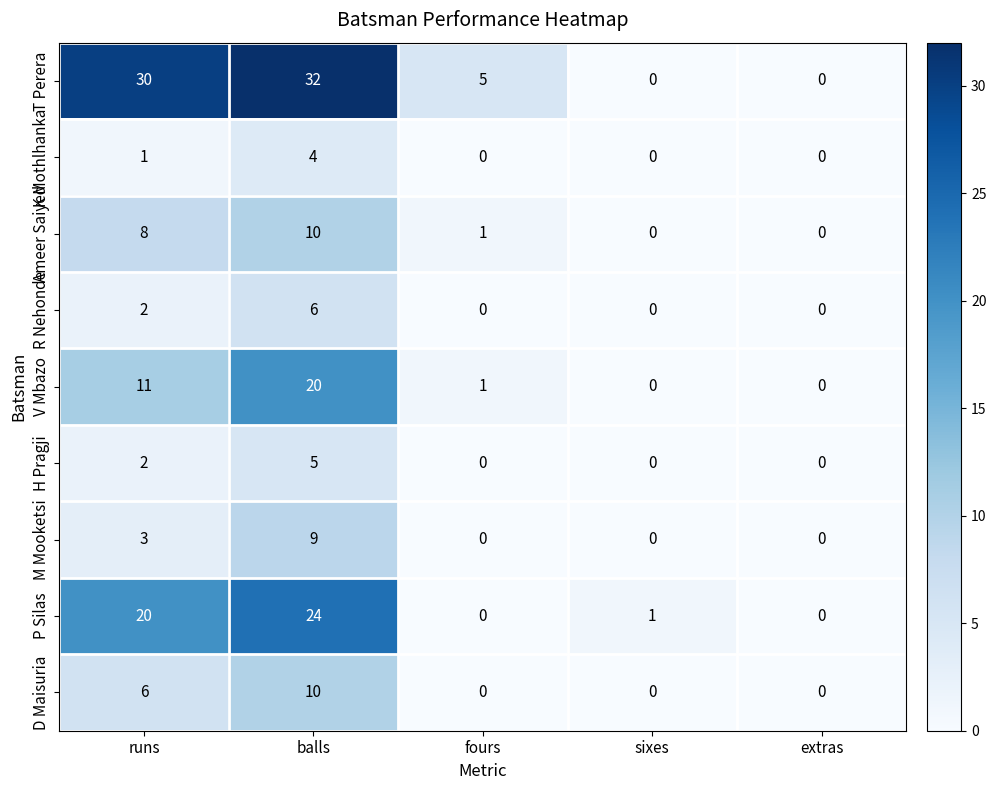

What is the sum of the R Nehonde values at fours and balls?

6